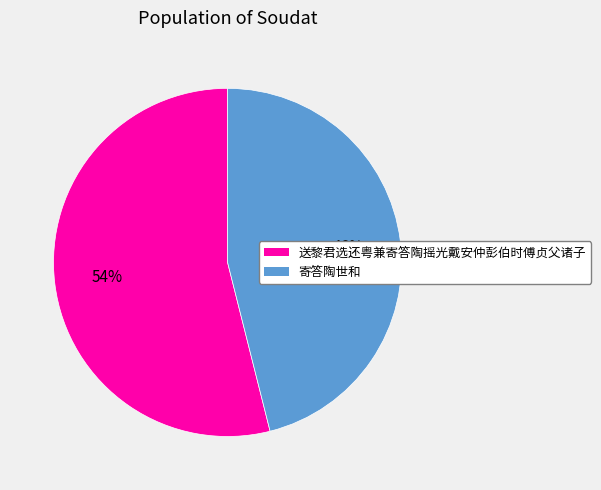

Which slice is the largest?

送黎君选还粤兼寄答陶摇光戴安仲彭伯时傅贞父诸子